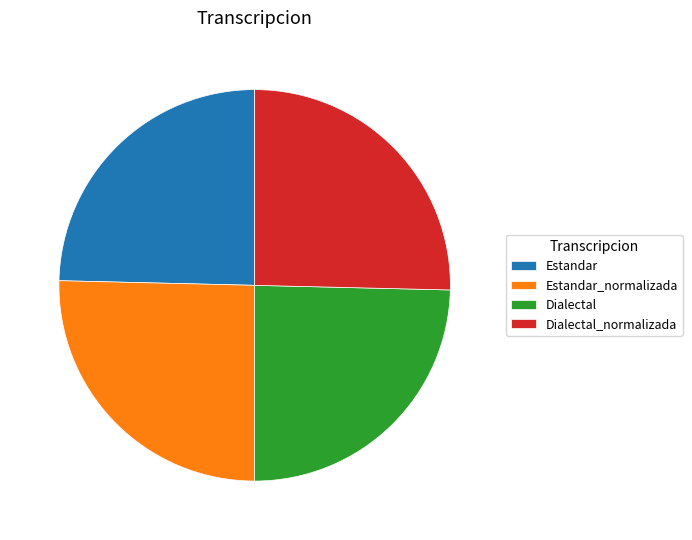

The Dialectal slice represents 25% of the pie. True or false?

True